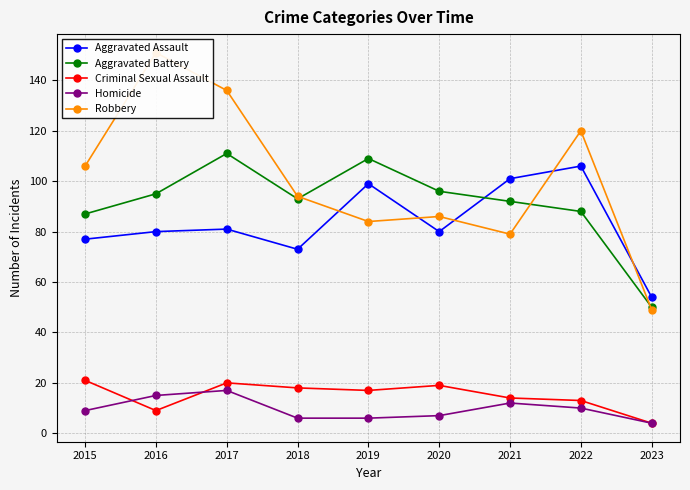

How many times do Aggravated Assault and Robbery cross each other?

5